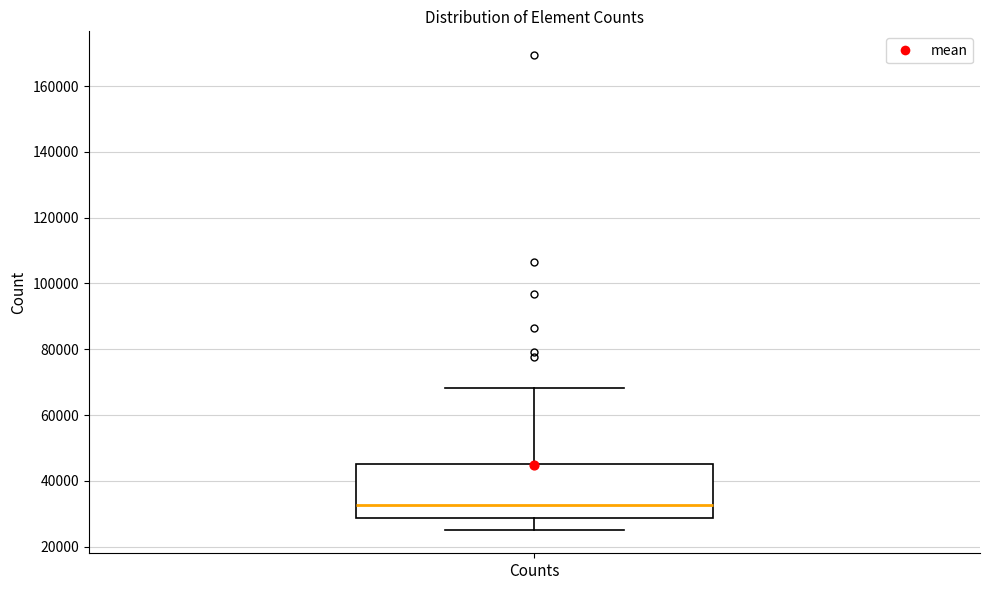

Transcribe this box plot: give where the median line is, the range the box spans, and where the two whiskers end, as read against the y-axis. The values are not printed on the chart, so give them approximately, as read against the axis.

median 32000, box 28000 to 46000, whiskers 26000 to 68000